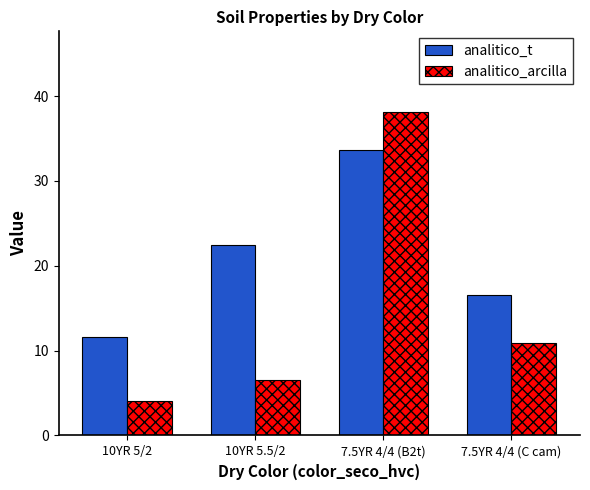

What is the difference between the highest and lowest values at 7.5YR 4/4 (C cam)?

5.7